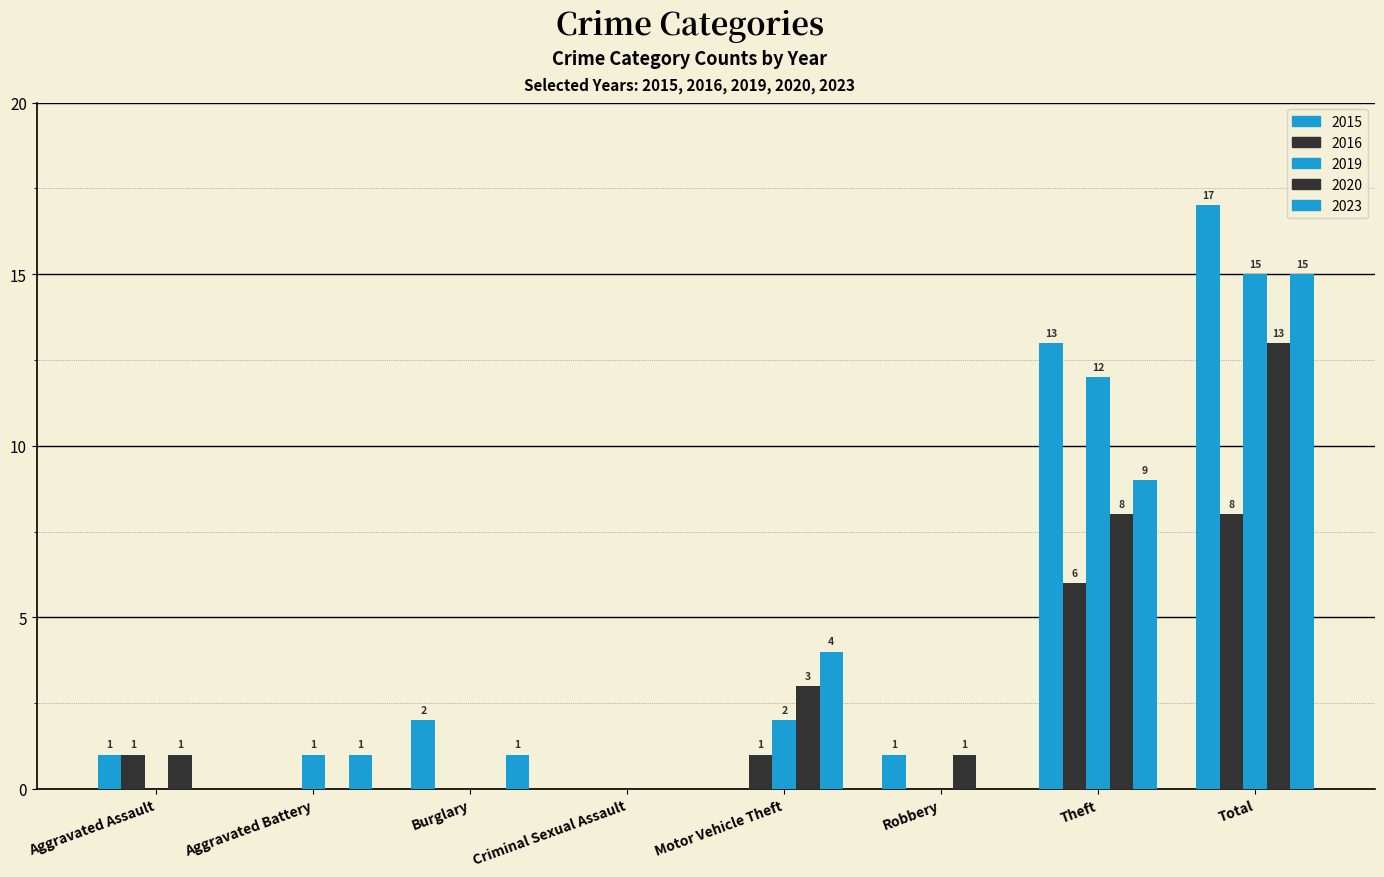

Count the number of data series in this chart.

5